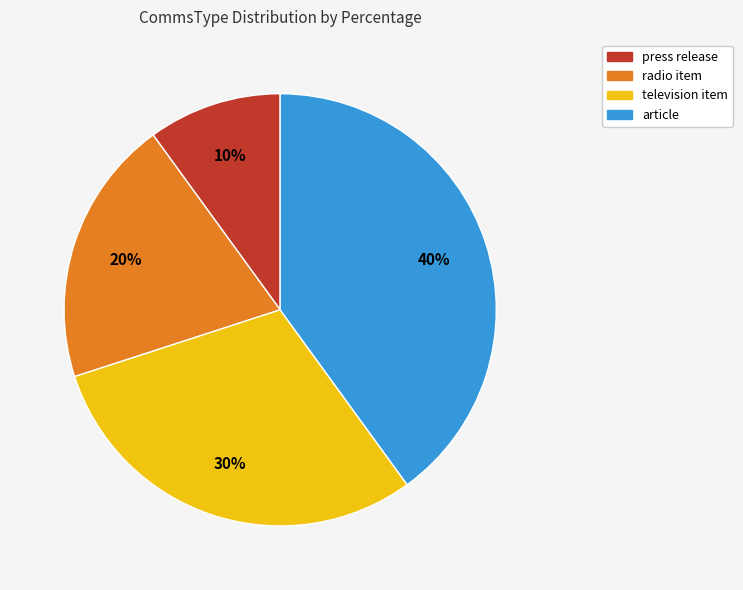

Combined, do television item and article account for over 50%?

Yes